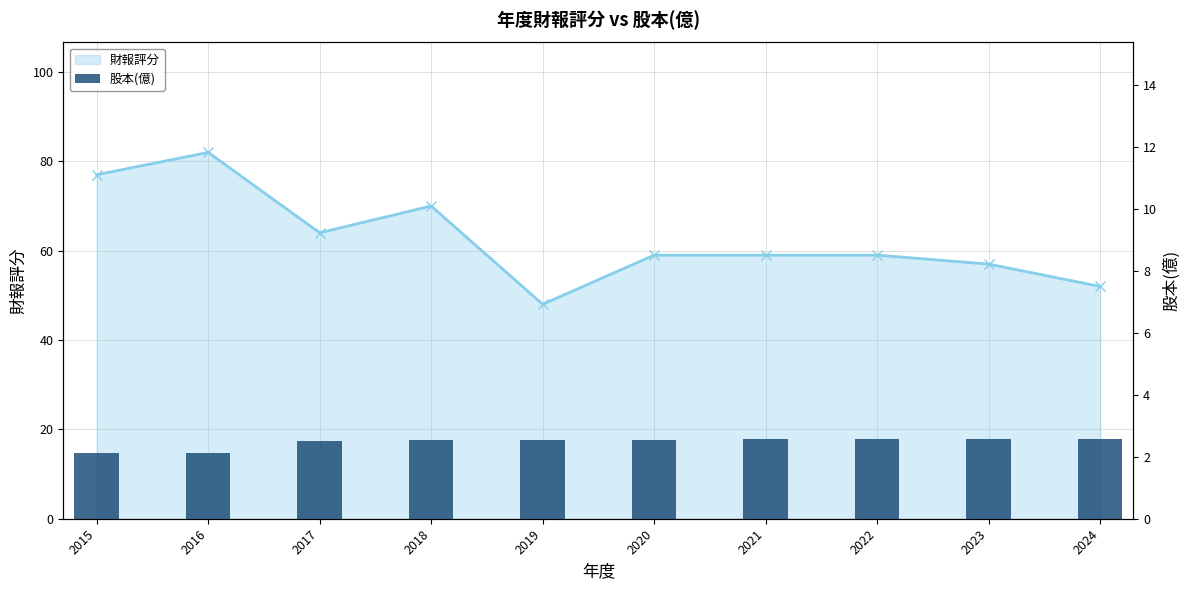

Count the values in the range 2 to 3.

10